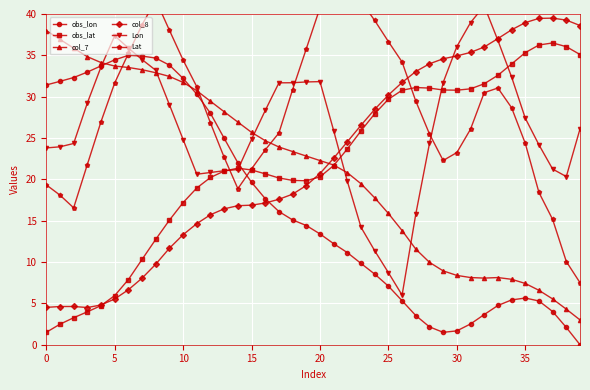

Is the value of col_8 at 27 greater than the value of Lat at 29?

Yes